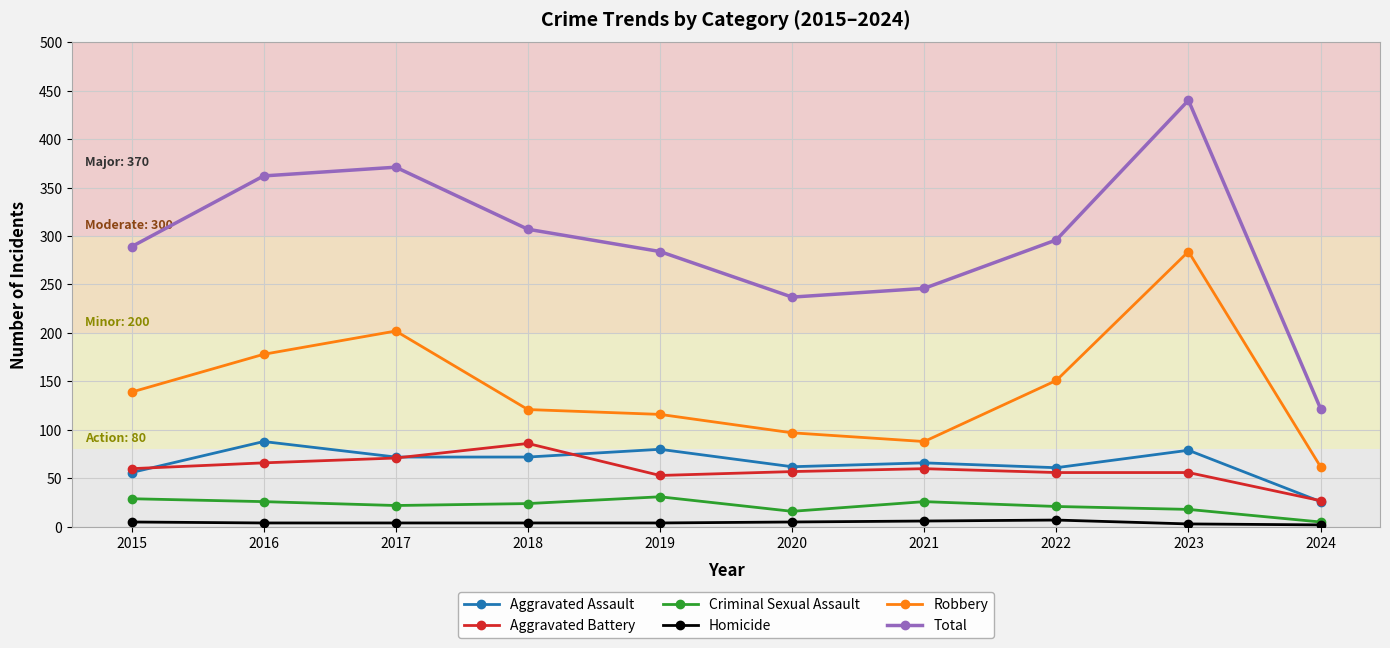

What is the maximum value for Aggravated Battery?

86